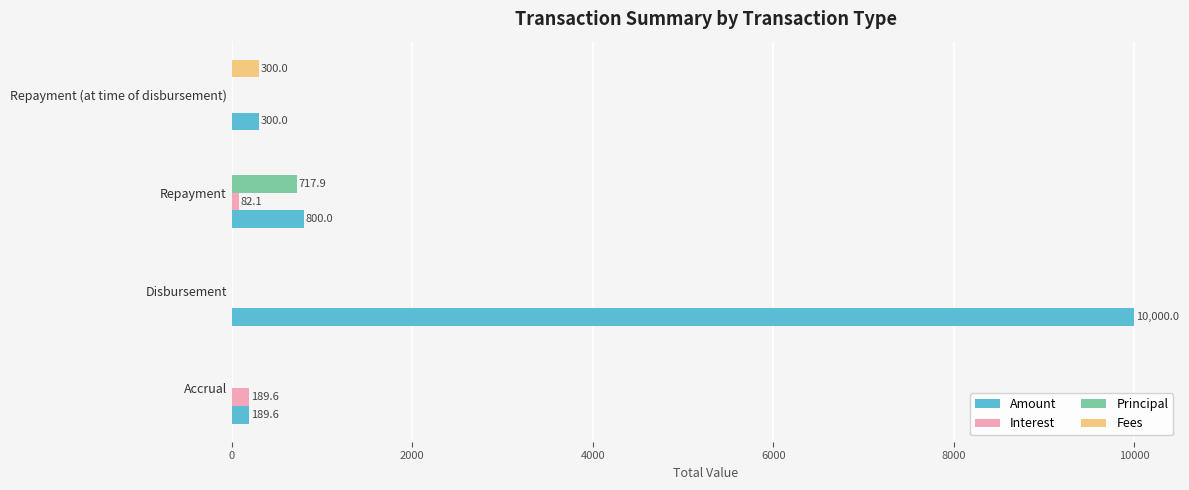

Which series has the largest total across all categories?

Amount